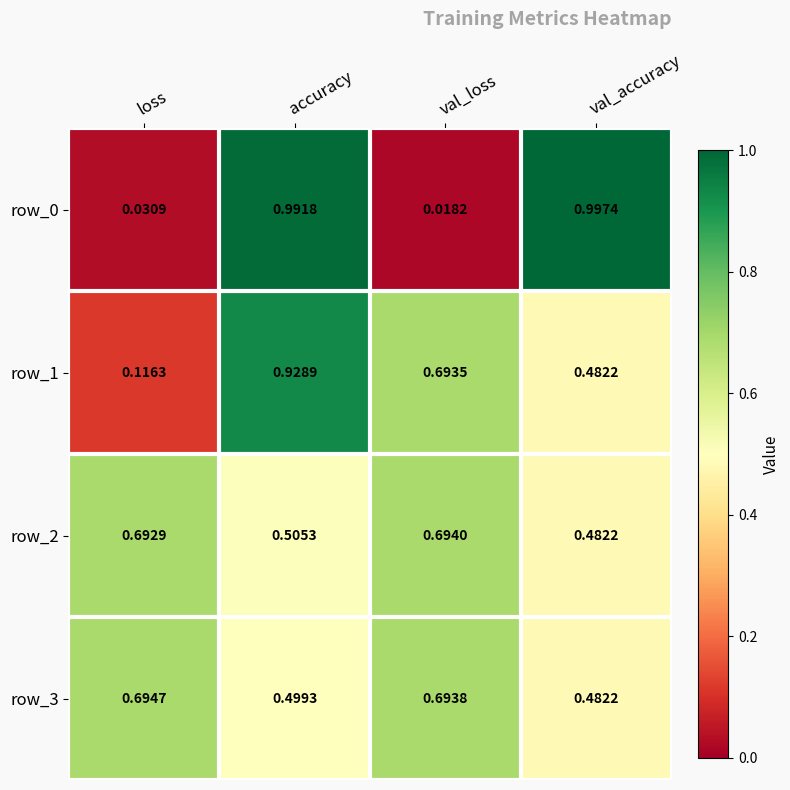

Count the number of data series in this chart.

4